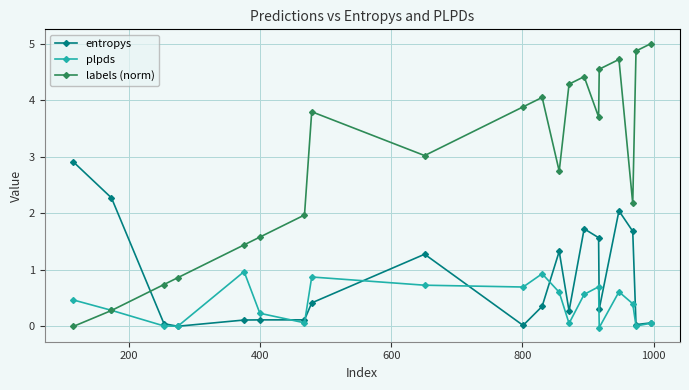

Does the chart have visible grid lines?

Yes